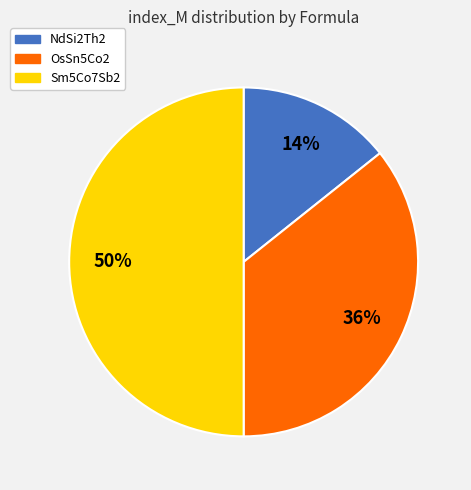

Does NdSi2Th2 represent more than half of the total?

No